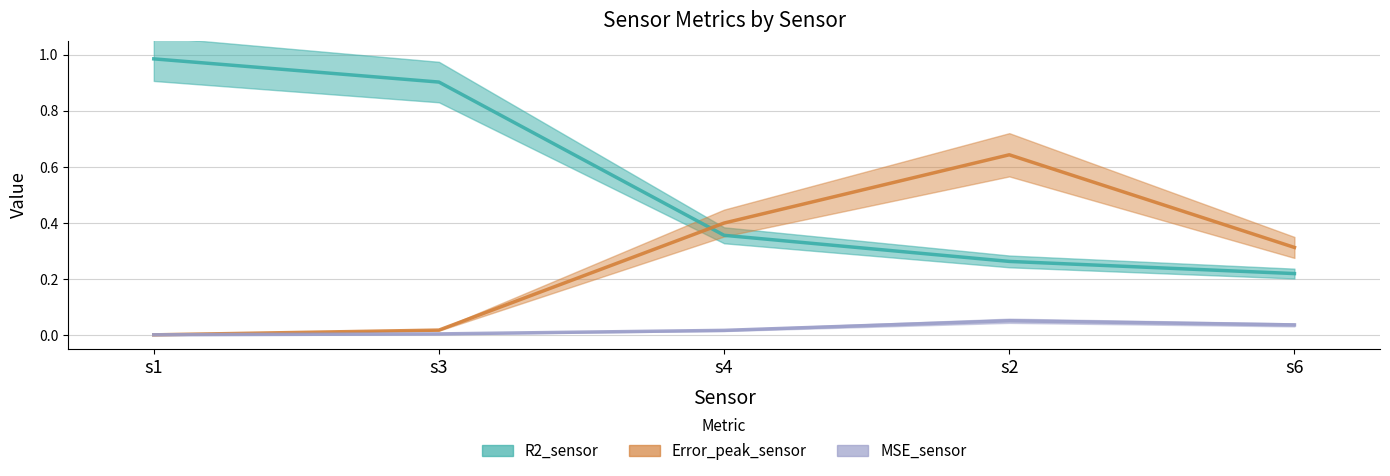

What is the greatest value displayed?

1.0